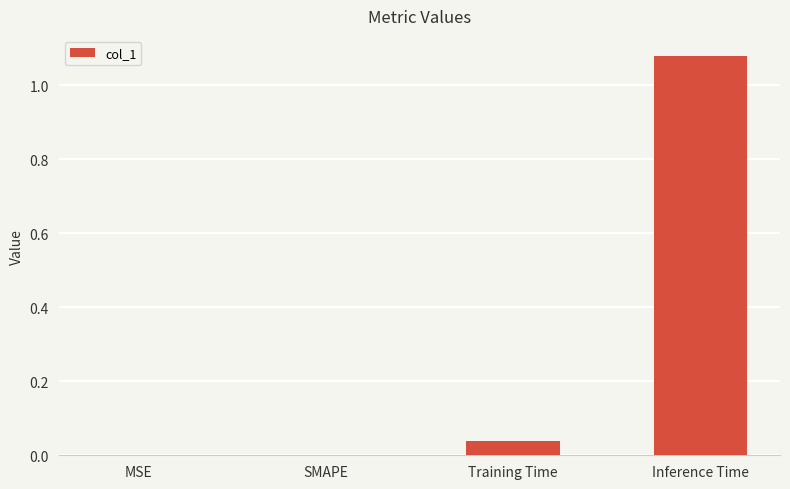

Count the number of data series in this chart.

1